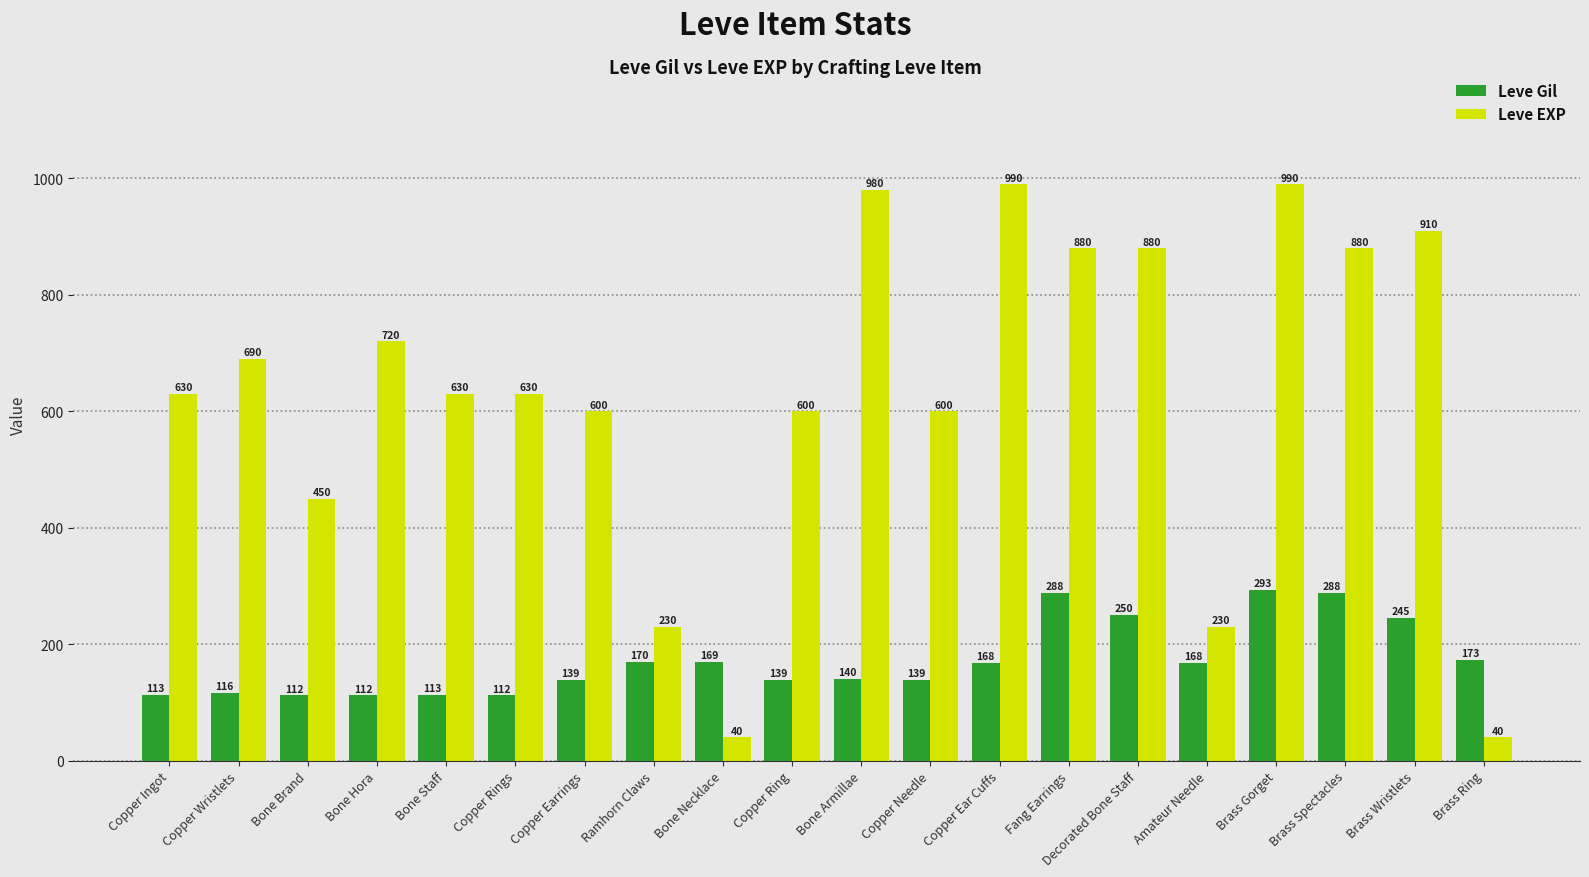

What is the difference between the Leve EXP values at Brass Wristlets and Bone Brand?

460